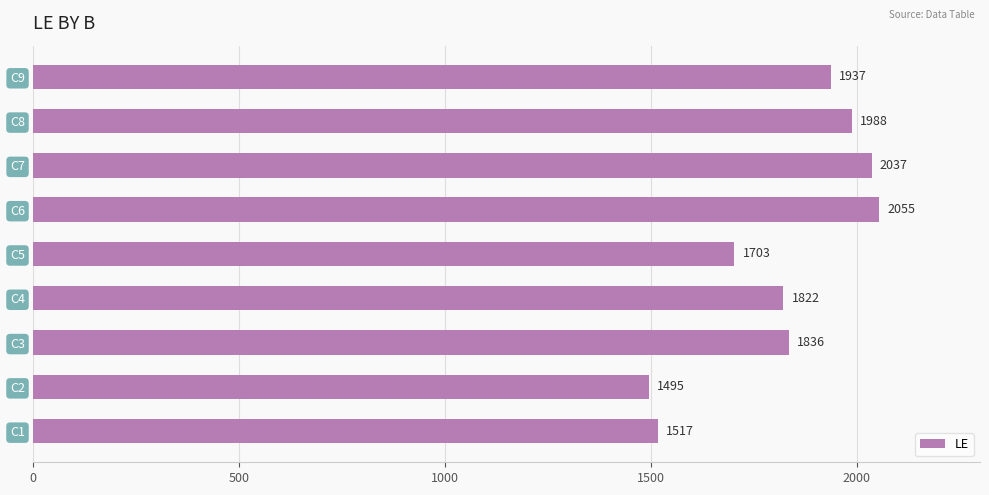

Rank the categories by value from lowest to highest.

C2, C1, C5, C4, C3, C9, C8, C7, C6